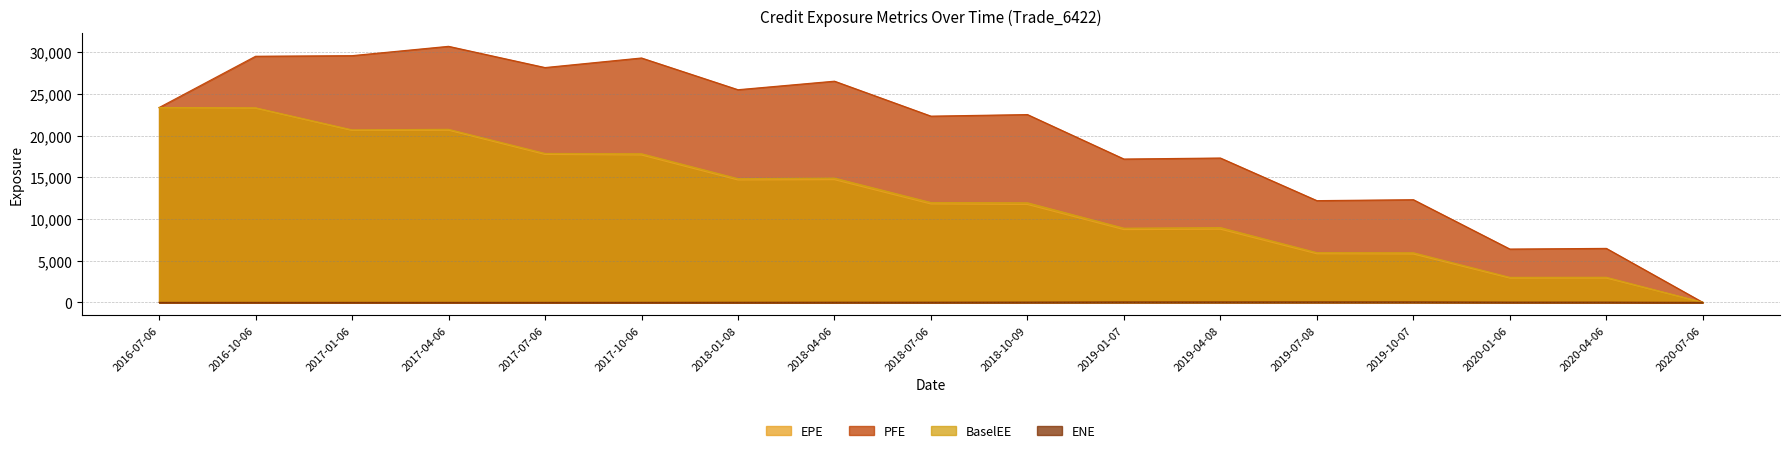

Reading left to right, transcribe all the data shown in this chart.

EPE: 23376.8	23301.6	20627.8	20654.1	17744.2	17674.6	14678.2	14715.6	11800.9	11740.2	8725.6	8774.7	5824.6	5792.6	2912.7	2913.1	0.0
PFE: 23376.8	29530.5	29601.2	30721.6	28174.5	29322.9	25515.7	26539.7	22345.0	22534.0	17200.2	17320.5	12207.8	12320.4	6398.9	6478.4	0.0
BaselEE: 23376.8	23341.7	20698.9	20761.6	17869.1	17833.0	14841.2	14908.7	11980.5	11948.0	8900.6	8971.7	5969.4	5952.8	3001.3	3010.0	0.0
ENE: 0.0	0.0	0.0	0.0	0.0	3.5	12.5	18.9	20.6	29.3	46.8	47.8	50.2	51.3	28.1	28.2	0.0